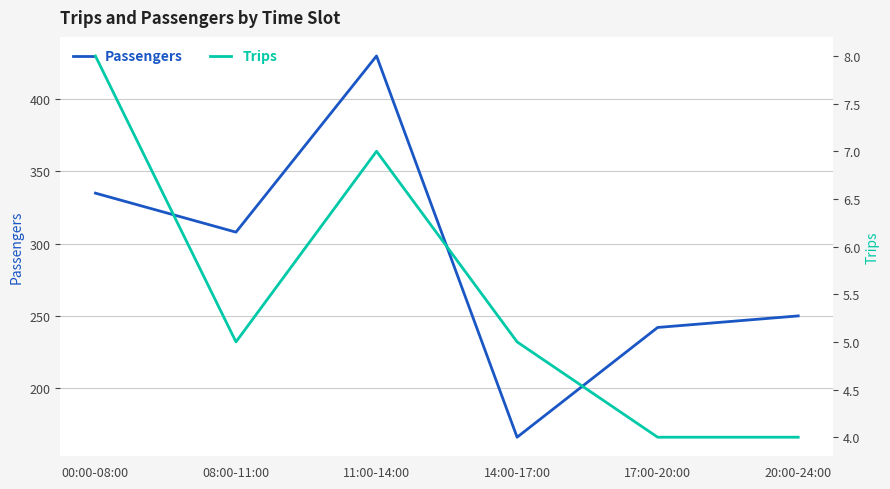

What is the spread (max minus min) of values at 00:00-08:00?

327